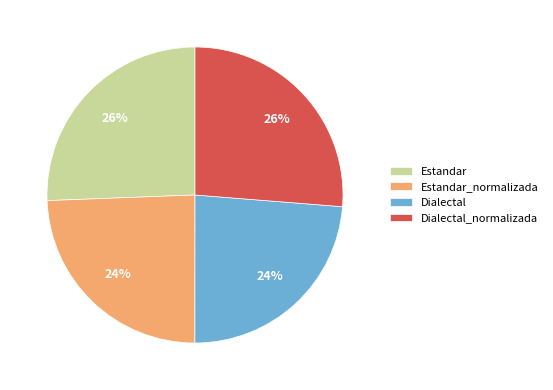

To the nearest percent, what percentage of the pie is Estandar_normalizada?

24%